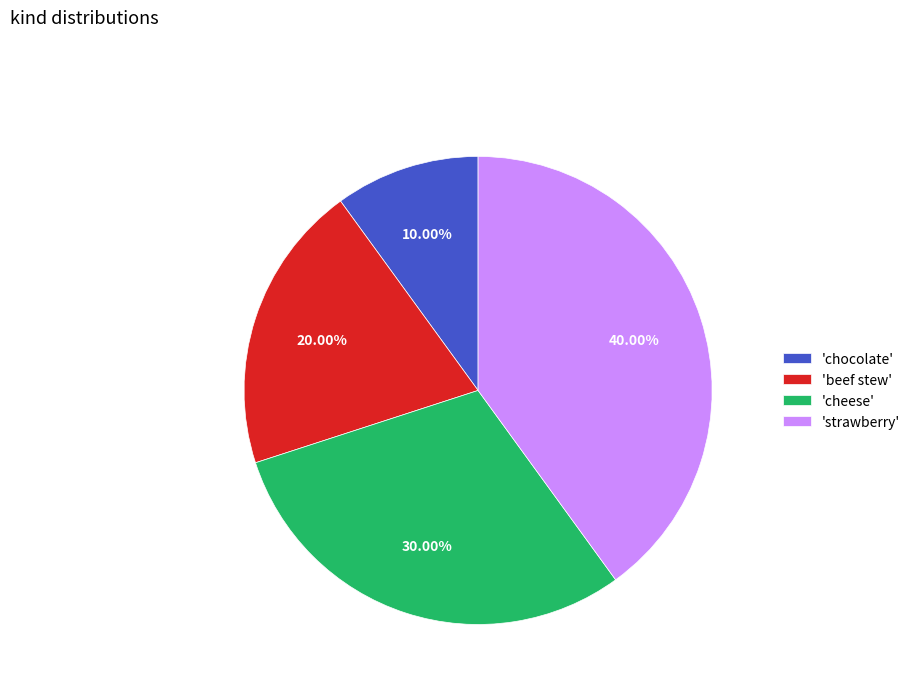

Rank the categories by value from lowest to highest.

'chocolate', 'beef stew', 'cheese', 'strawberry'